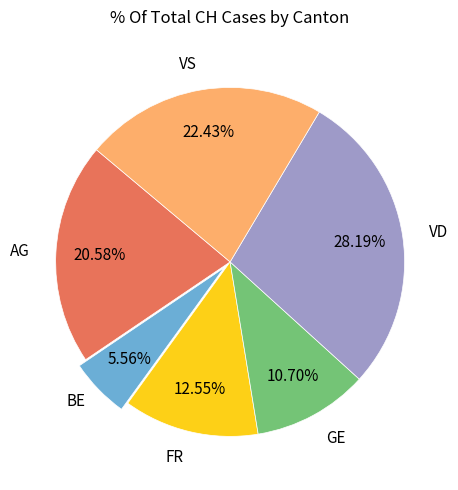

How many segments does this pie chart have?

6